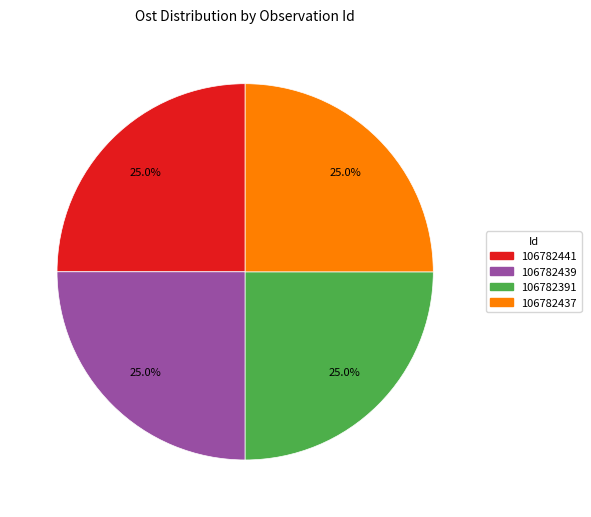

Is there any slice that represents more than half of the pie?

No